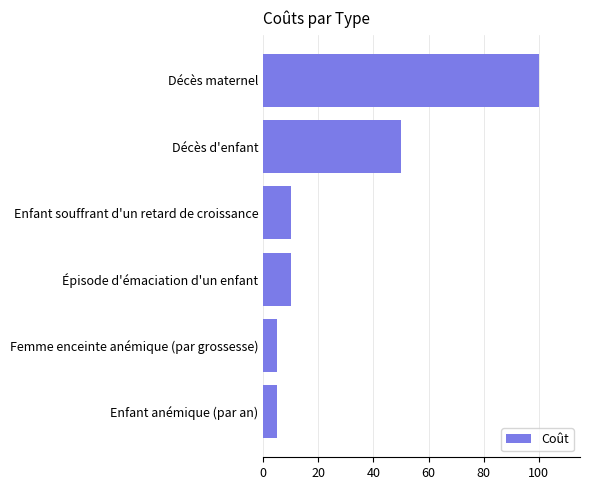

What is the change in value from Enfant souffrant d'un retard de croissance to Décès d'enfant?

+40